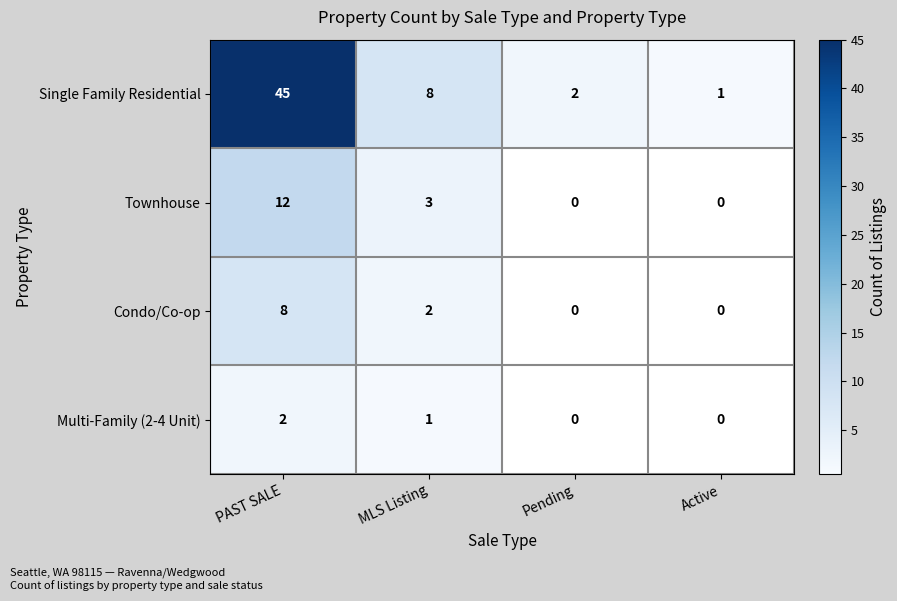

Rank the series by their maximum value, from lowest to highest.

Multi-Family (2-4 Unit), Condo/Co-op, Townhouse, Single Family Residential